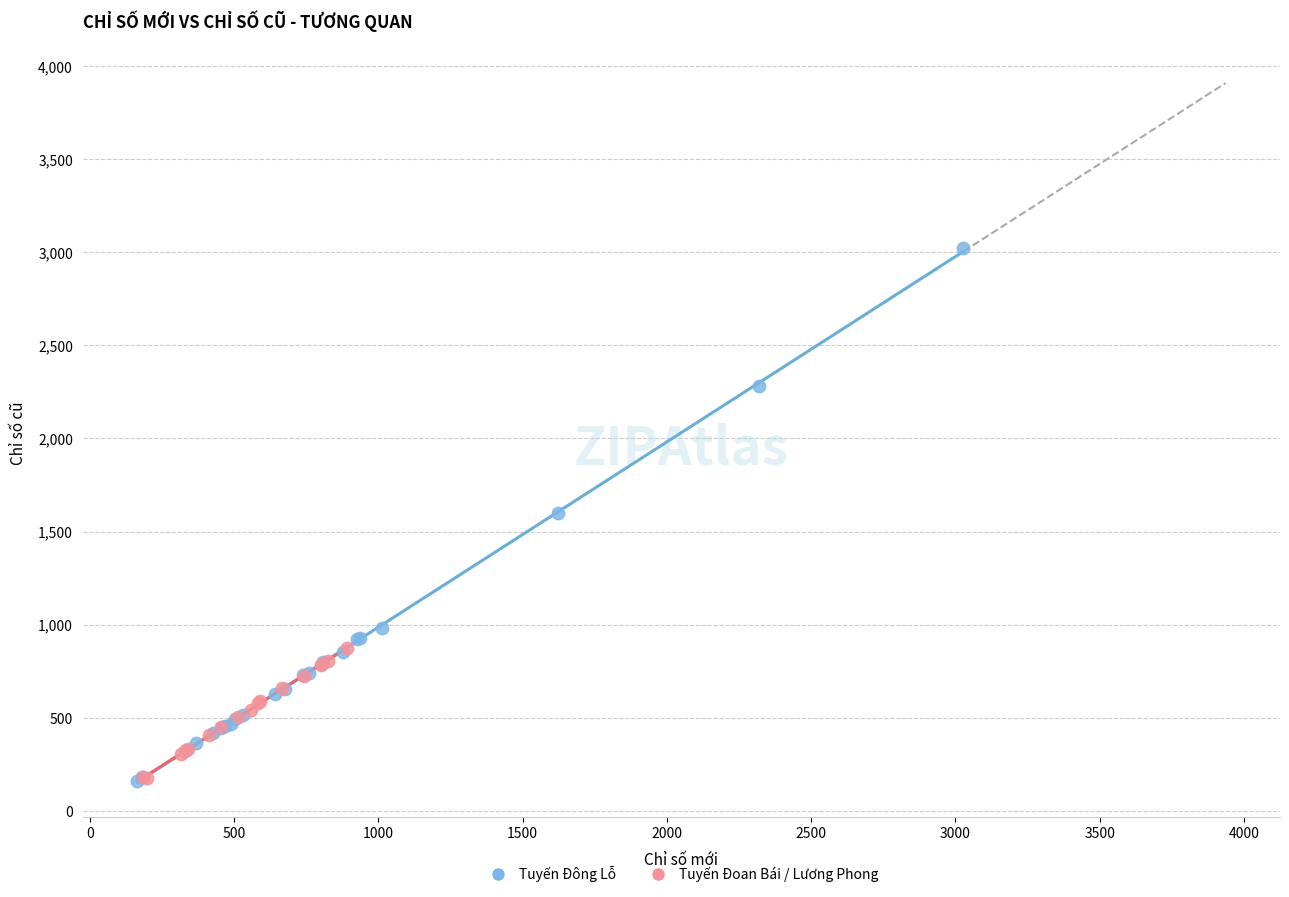

Which series contains the highest Y value?

Tuyến Đông Lỗ